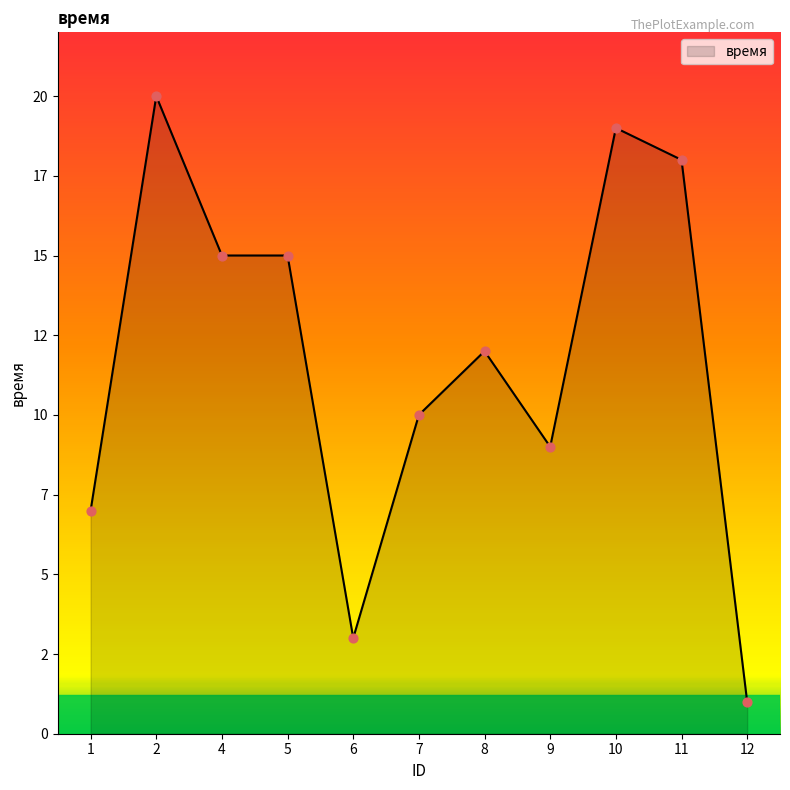

What is the change in value from 6 to 7?

+7